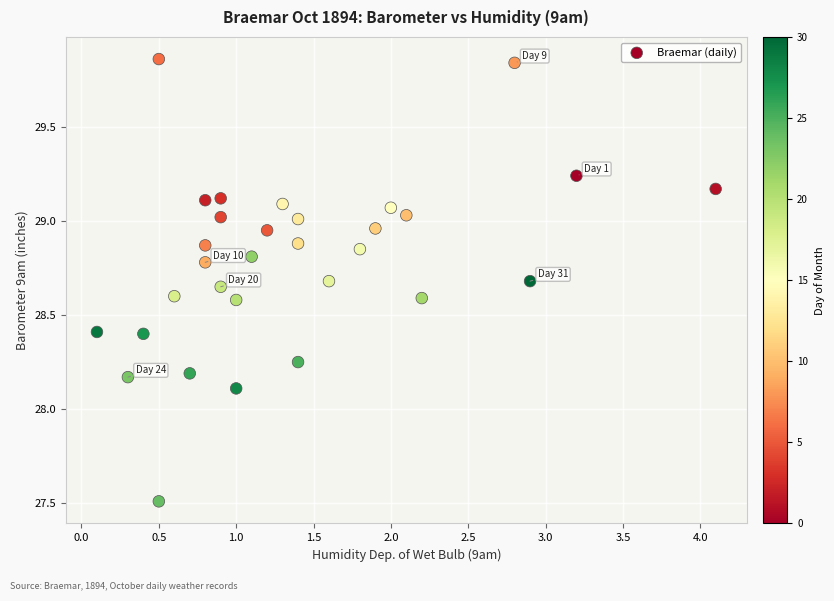

What Y value in the scatter plot is closest to 28?

28.1